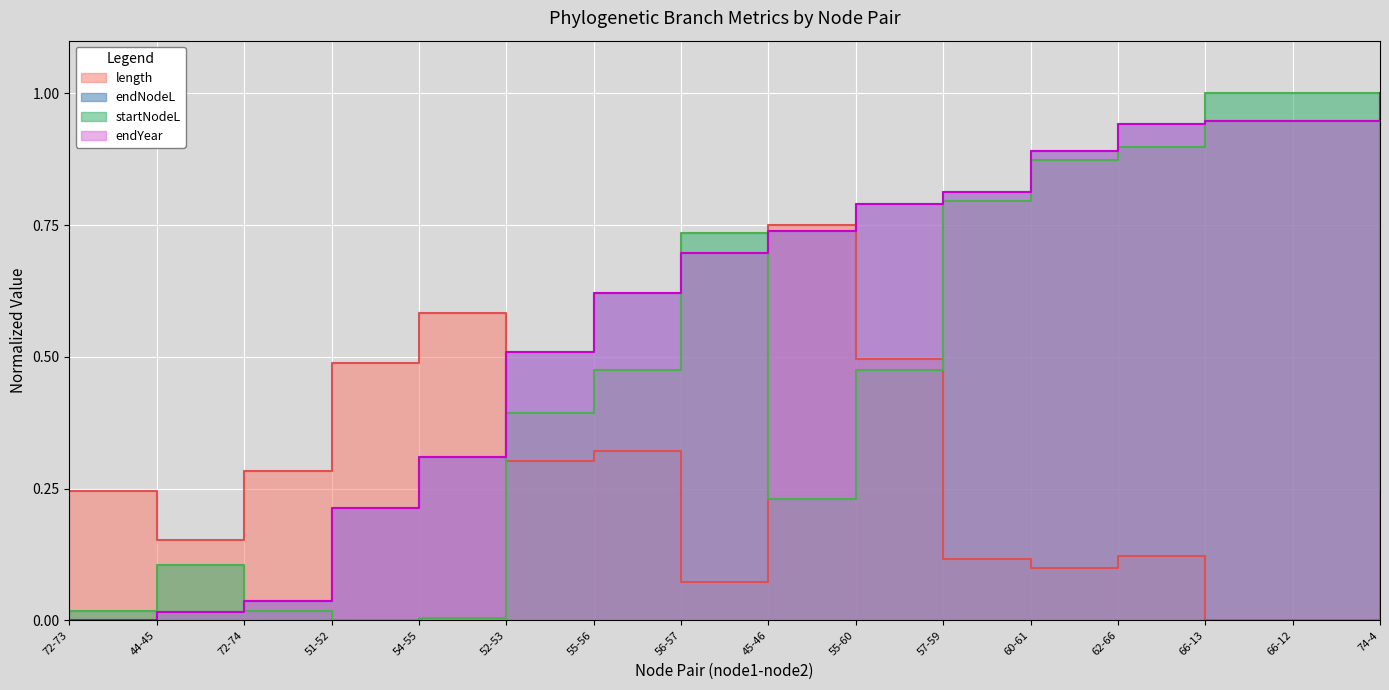

In length, how many points are higher than both neighbors (excluding endpoints)?

4